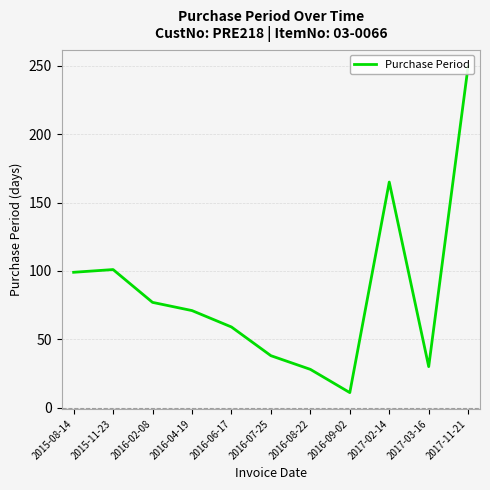

What position from the left is 2016-08-22?

7